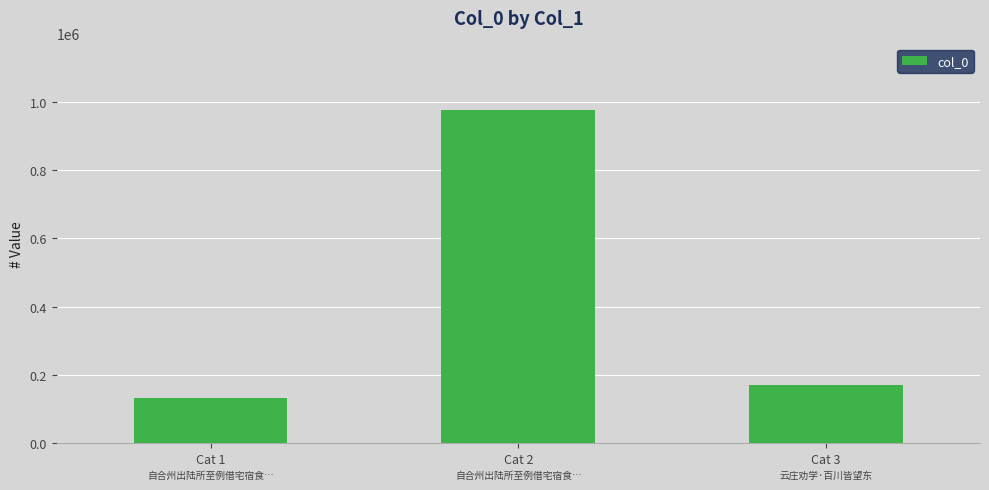

True or false: the data shows 482018 at Cat 2.

False